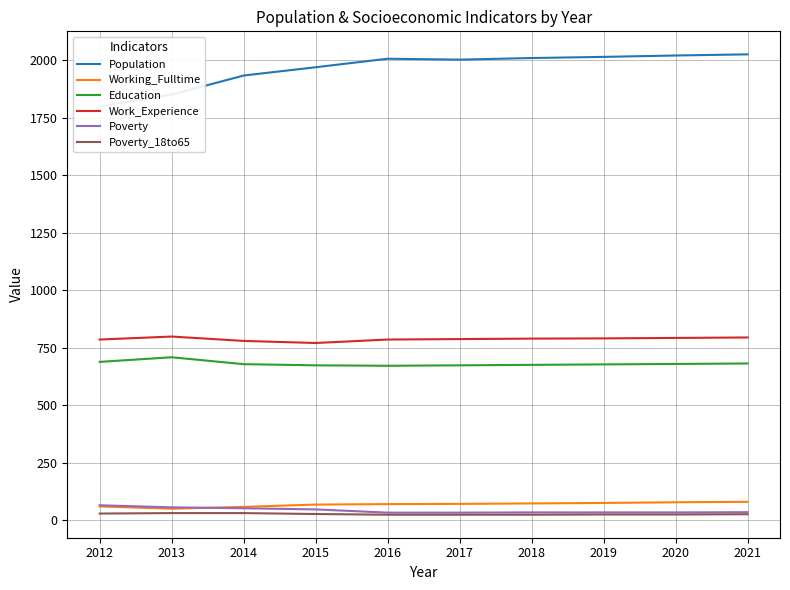

True or false: Working_Fulltime and Poverty_18to65 intersect in this chart.

False